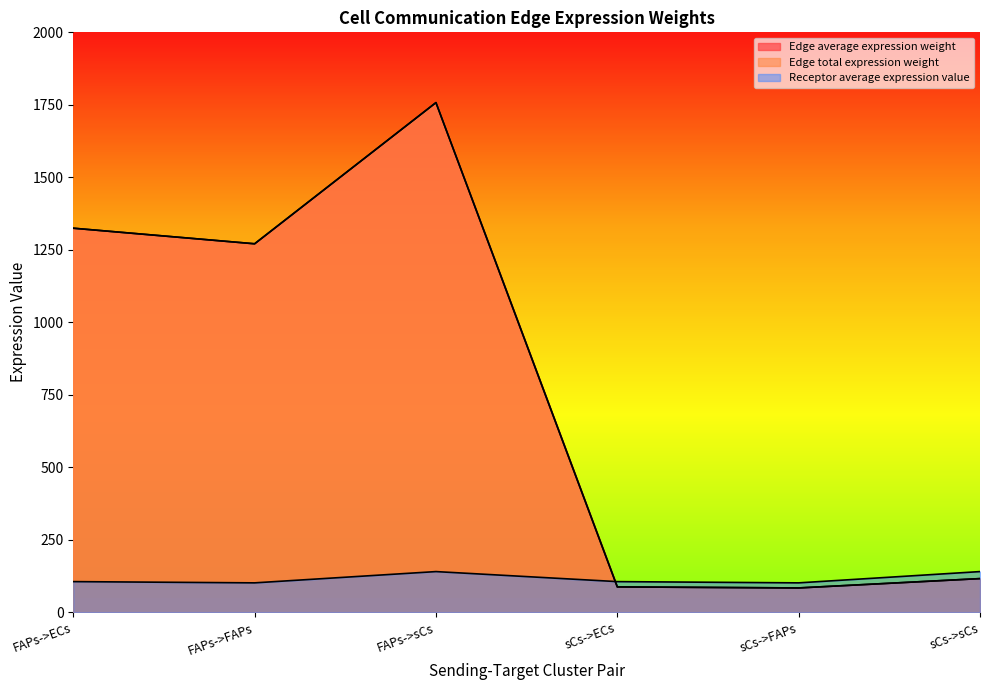

Is it true that Edge average expression weight equals 1757.6 at FAPs->sCs?

True